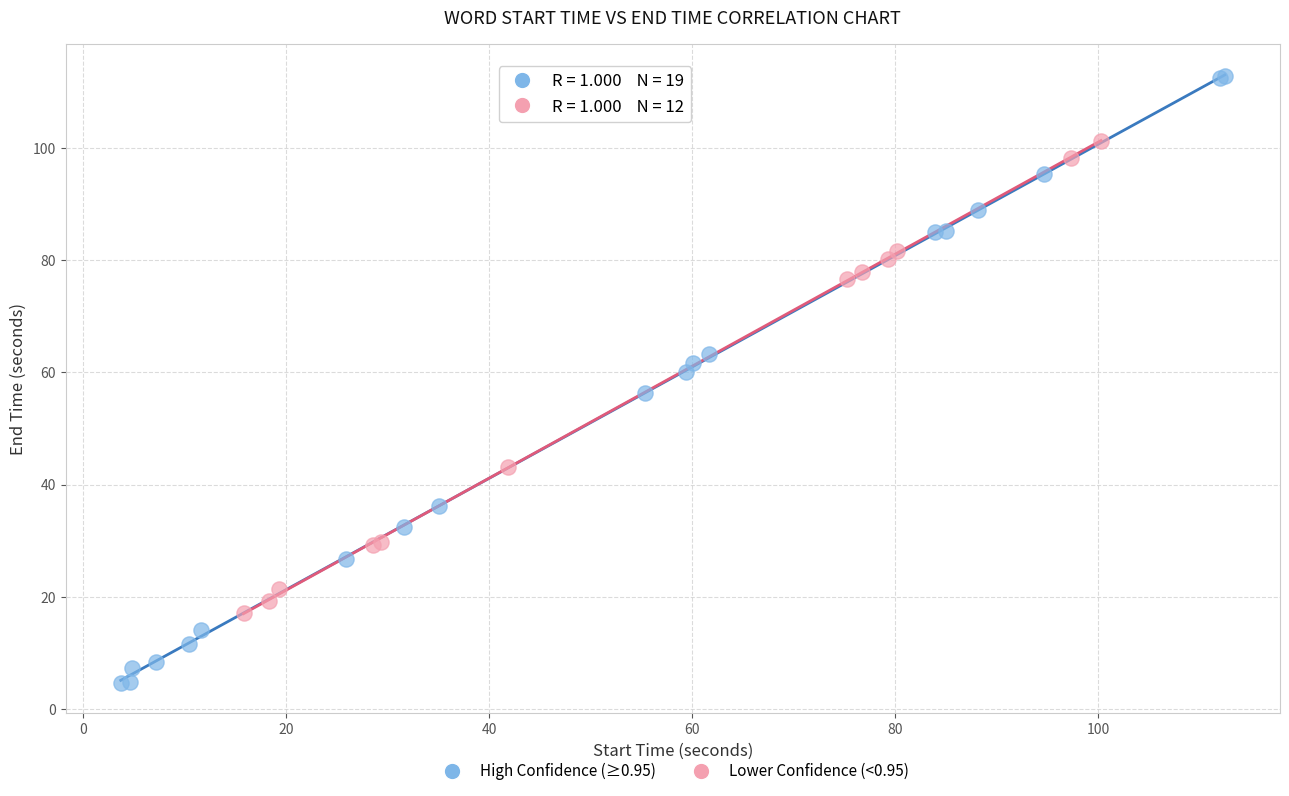

Which series contains the highest Y value?

High Confidence (≥0.95)